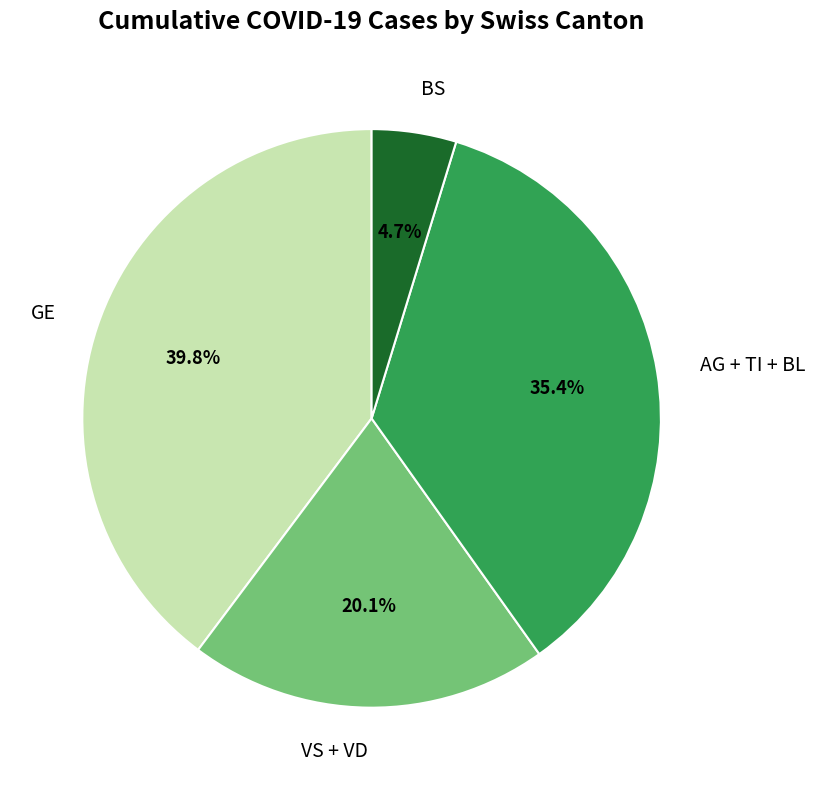

Combined, do GE and VS + VD account for over 50%?

Yes